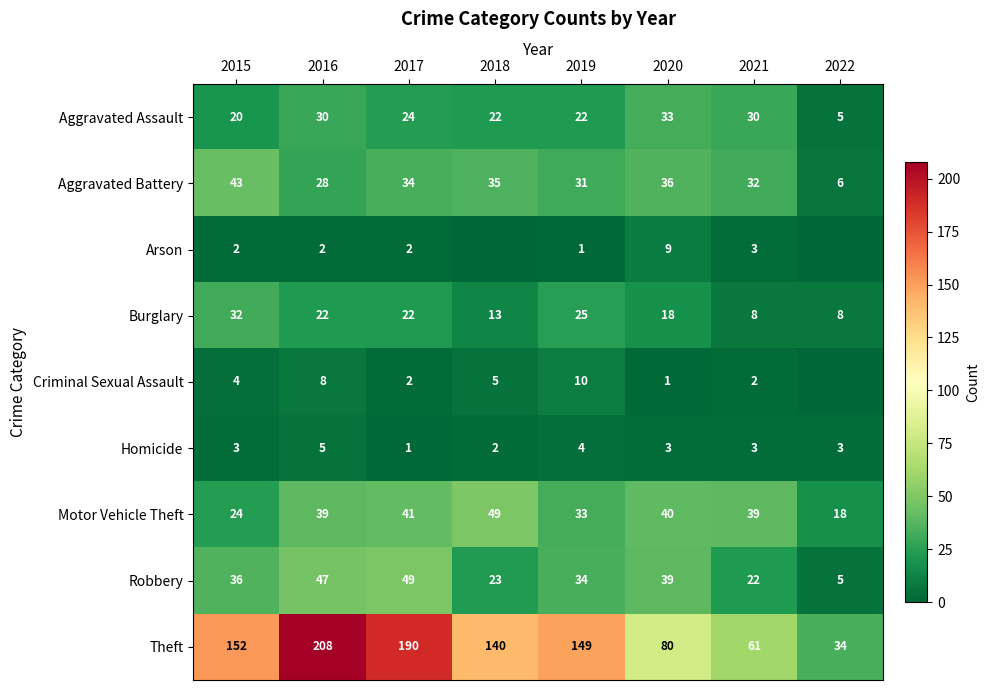

The Robbery series shows 7 at 2018. True or false?

False